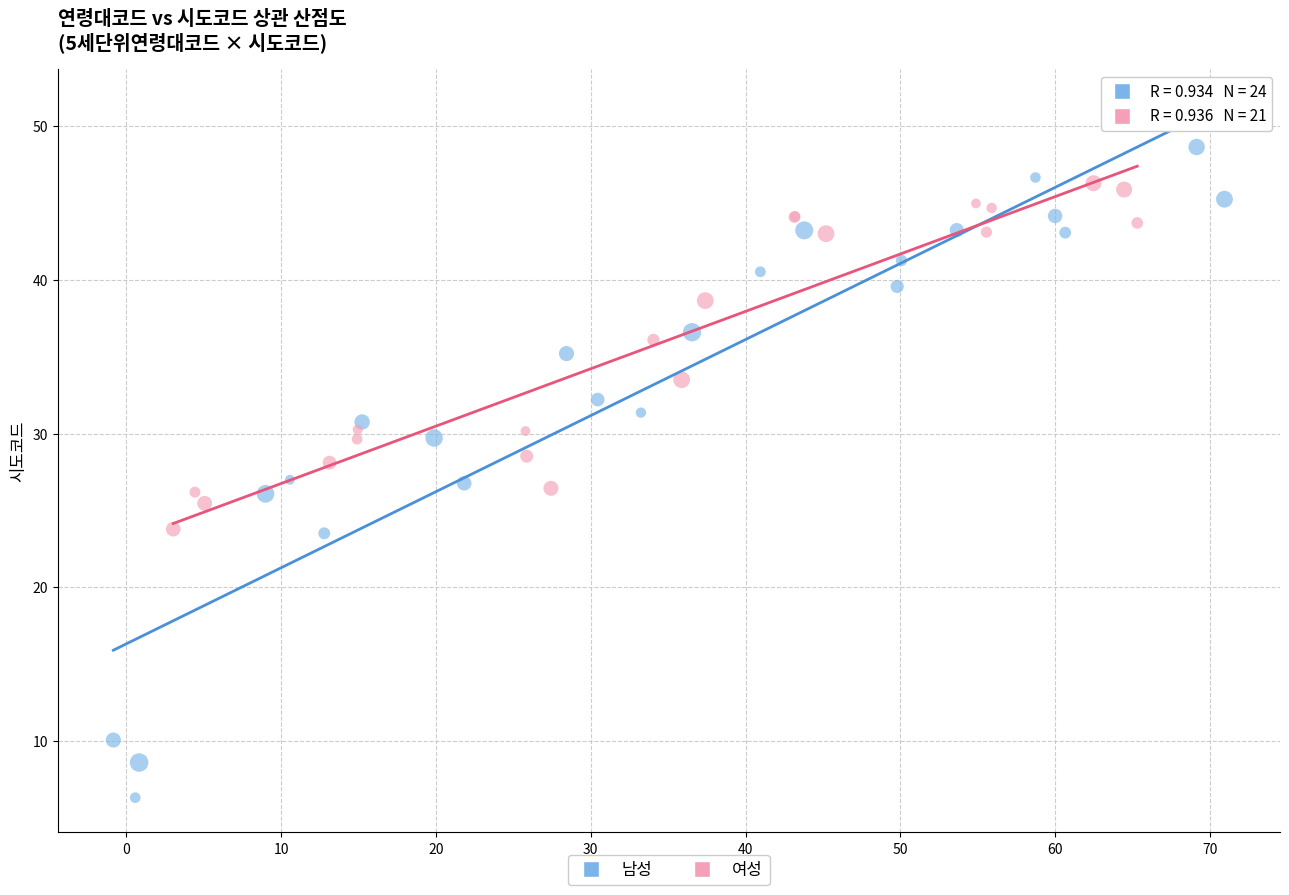

Which series has the largest Y range (max minus min)?

남성